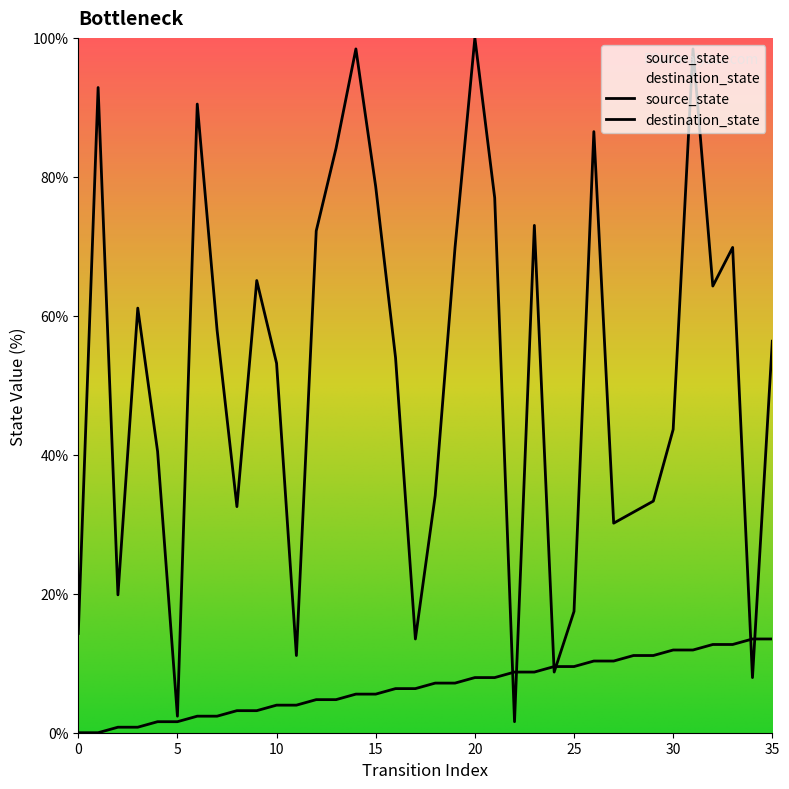

Does the chart display data point markers on the line(s)?

No